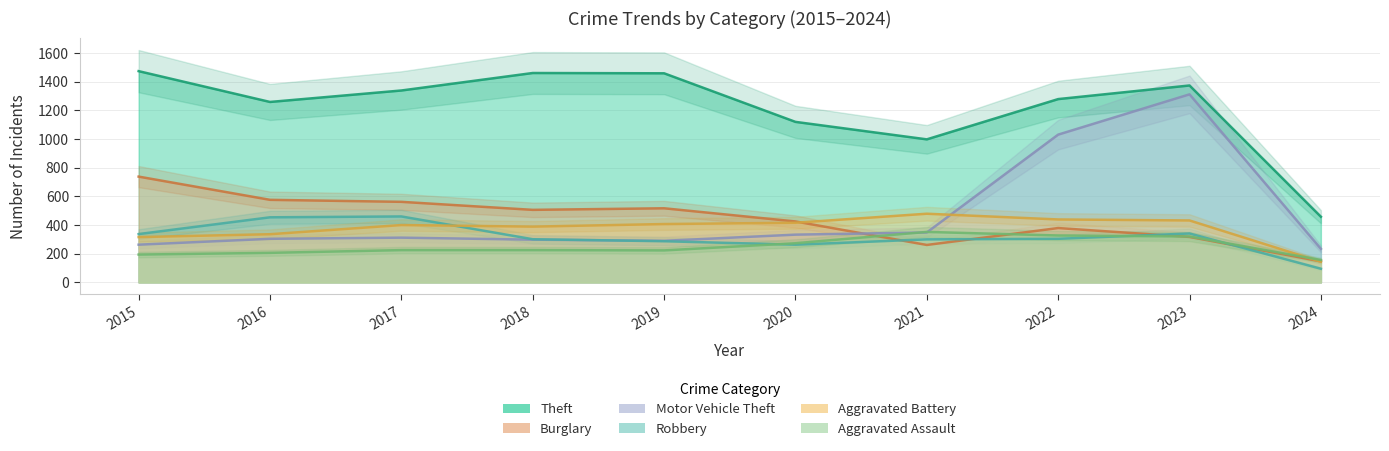

Between 2018 and 2022, which series saw the biggest shift?

Motor Vehicle Theft